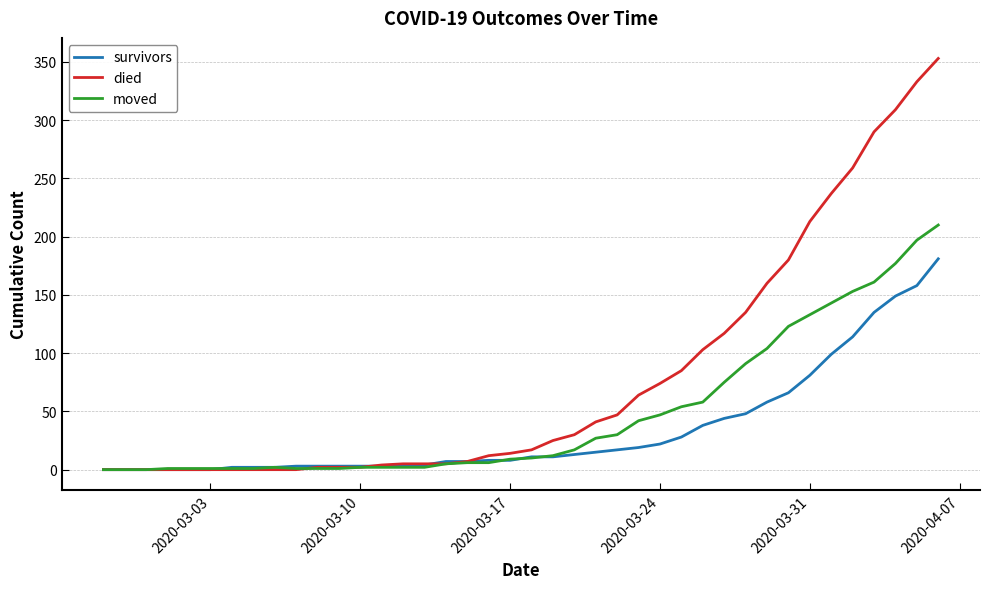

Which series has the largest range (max minus min)?

died